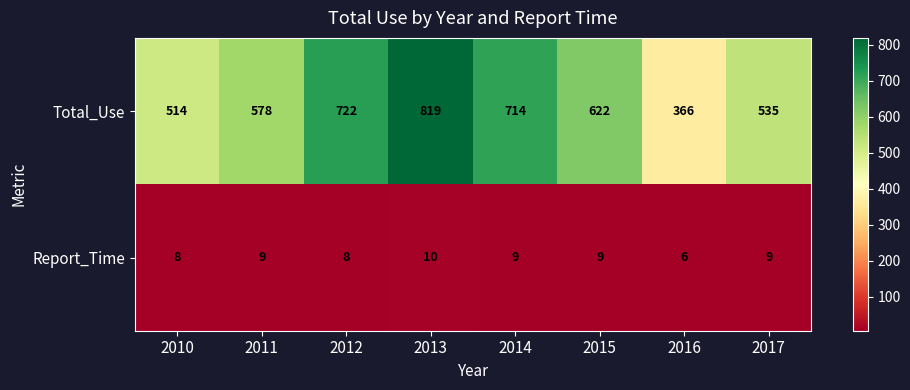

At which category does the chart reach its peak across all series?

2013